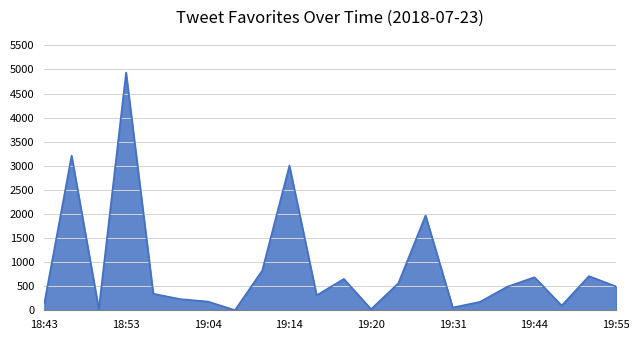

What is the maximum value shown in the chart?

4935